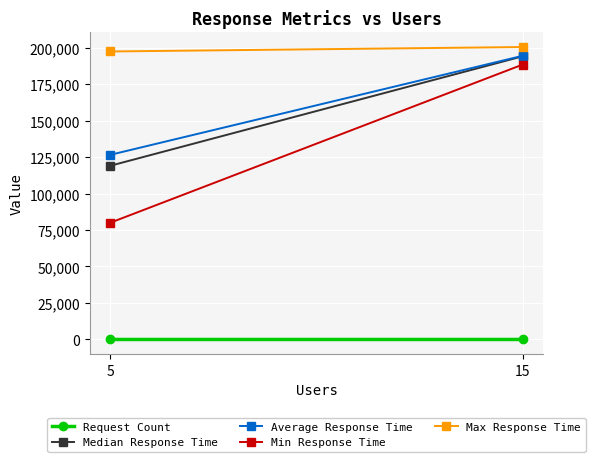

Which category has the highest value across all series?

15